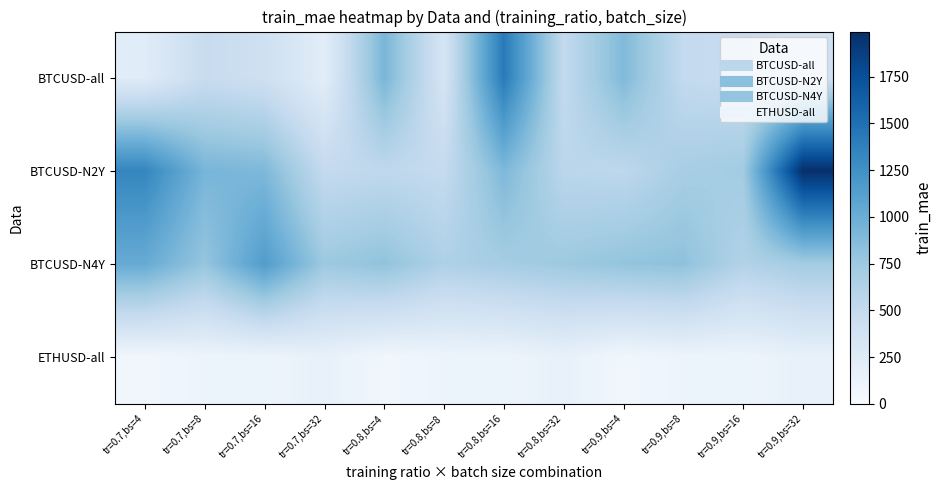

Between tr=0.7,bs=16 and tr=0.7,bs=4, which is larger?

tr=0.7,bs=16